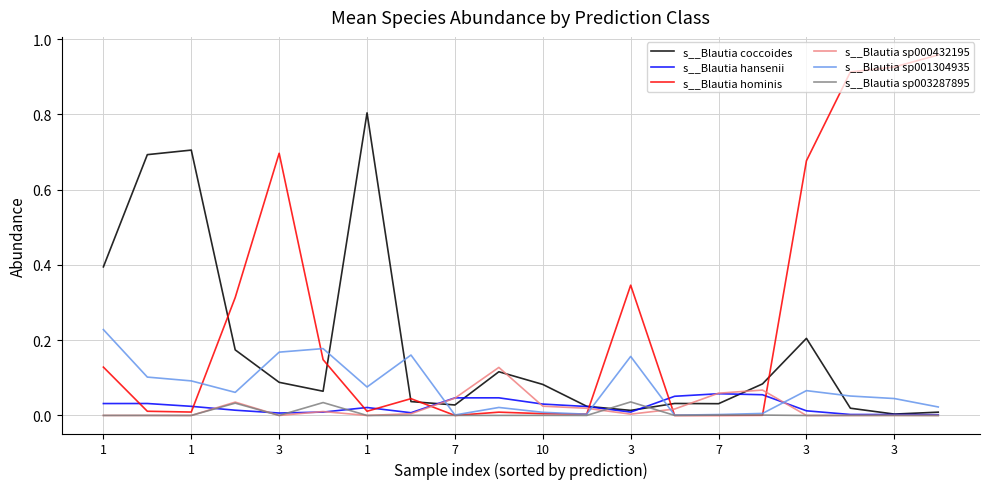

Which series has the largest range (max minus min)?

s__Blautia hominis